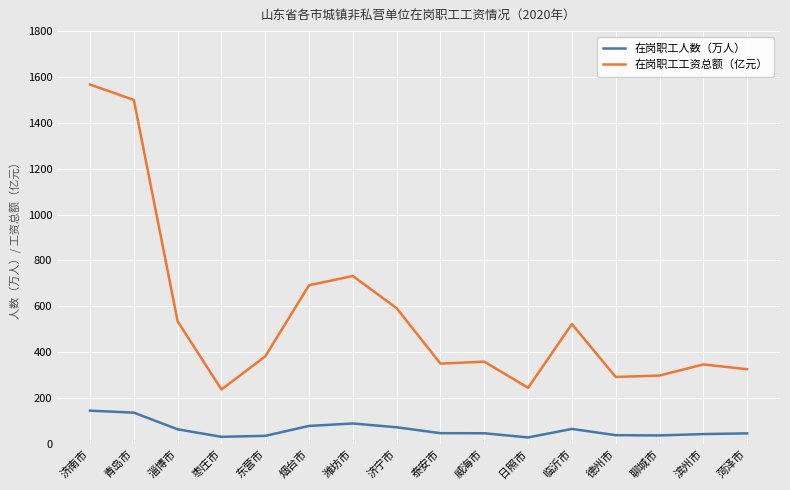

What value does the 在岗职工人数（万人） series have at 济南市?

145.4